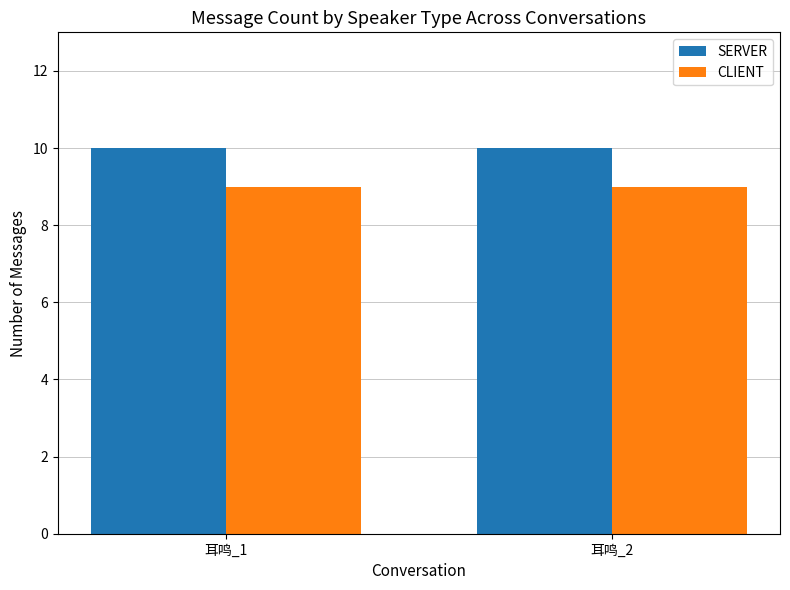

What is the maximum value for SERVER?

10